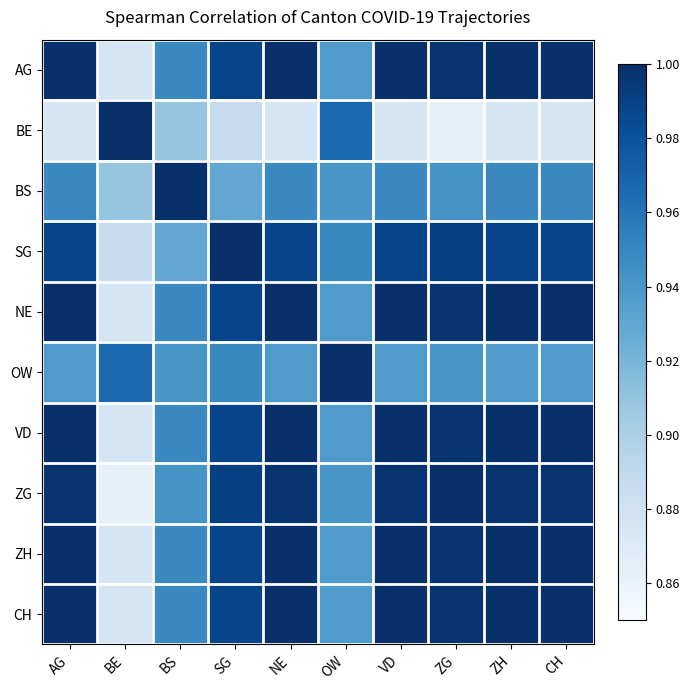

How many distinct data groups are displayed?

10